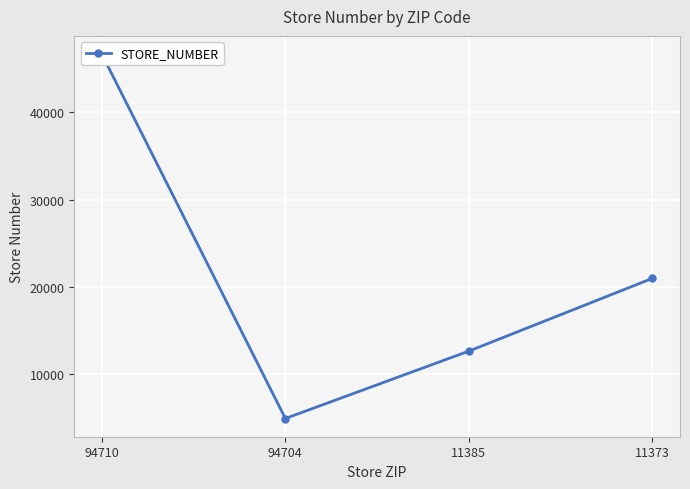

What is the change in value from 11385 to 11373?

+8343